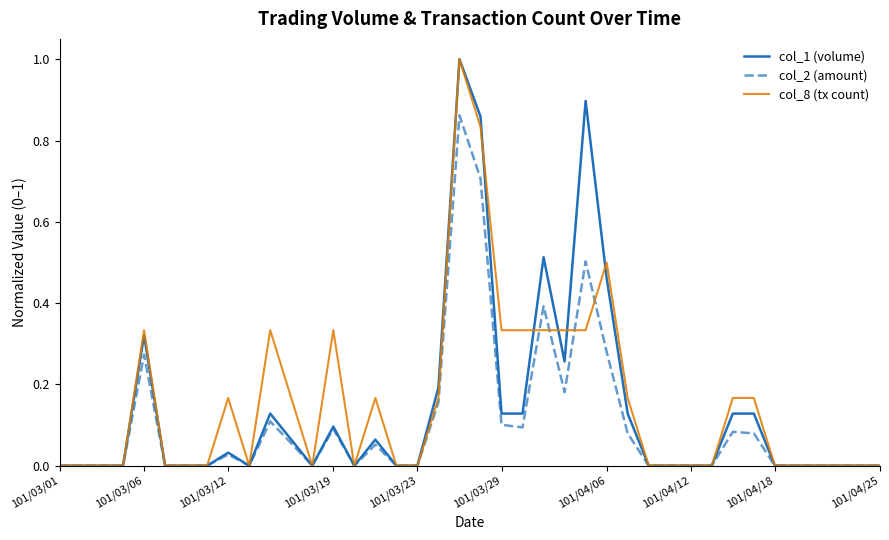

Is this an area chart (filled region under the line)?

No